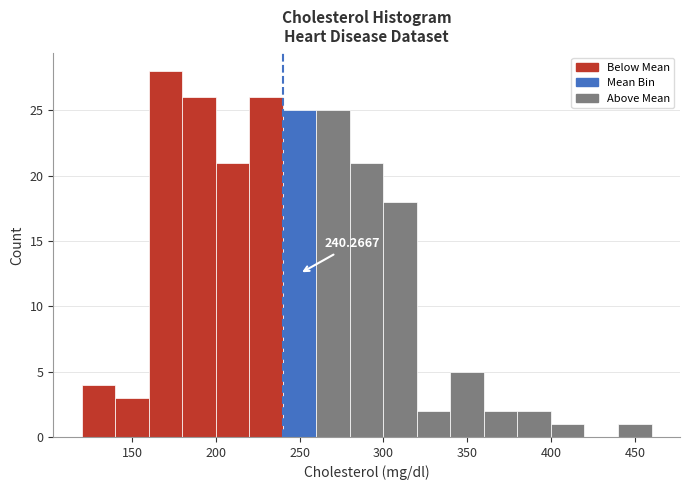

Which range on the x-axis has the tallest bar?

160 to 180